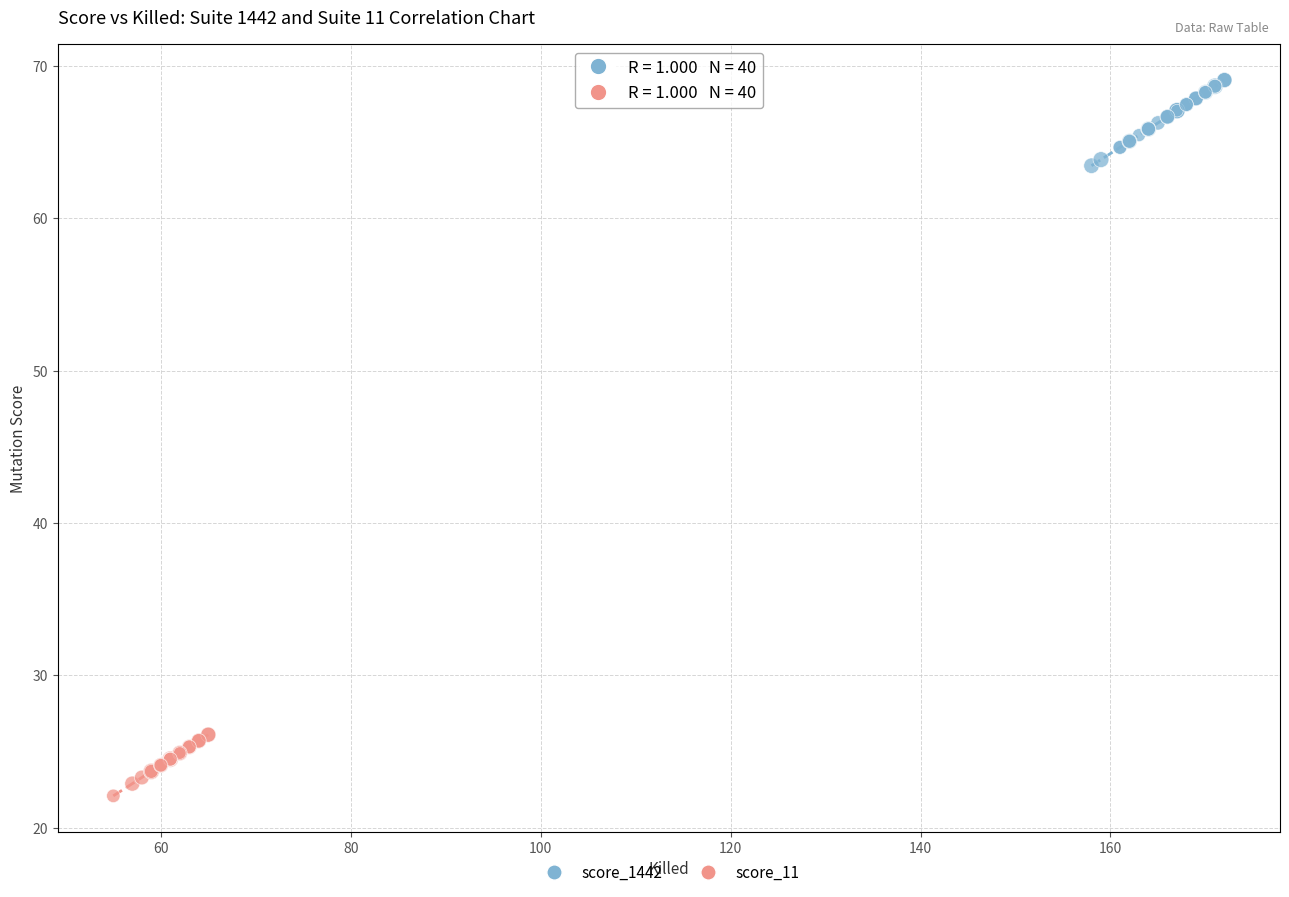

Which series has the widest spread of Y values?

score_1442